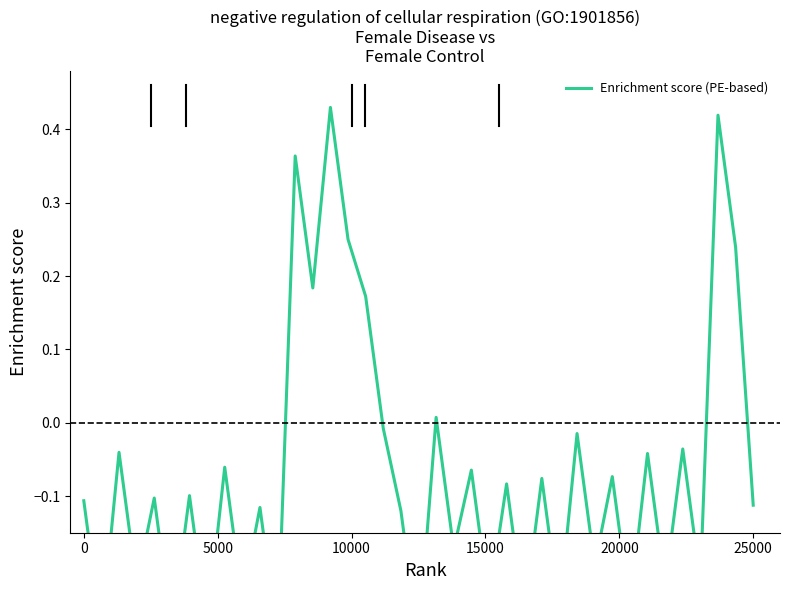

What is the maximum value shown in the chart?

0.4